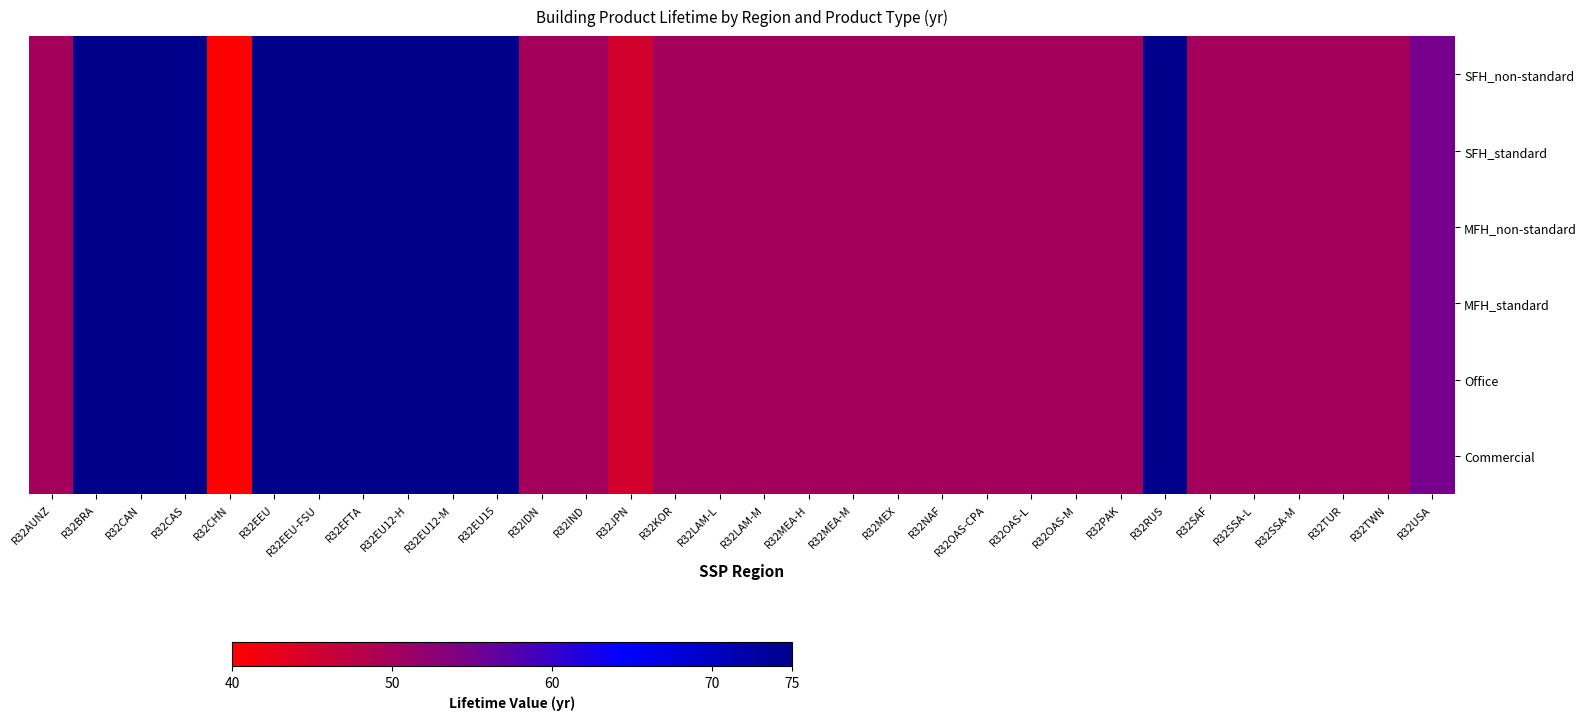

Which series has the widest spread of values?

SFH_non-standard